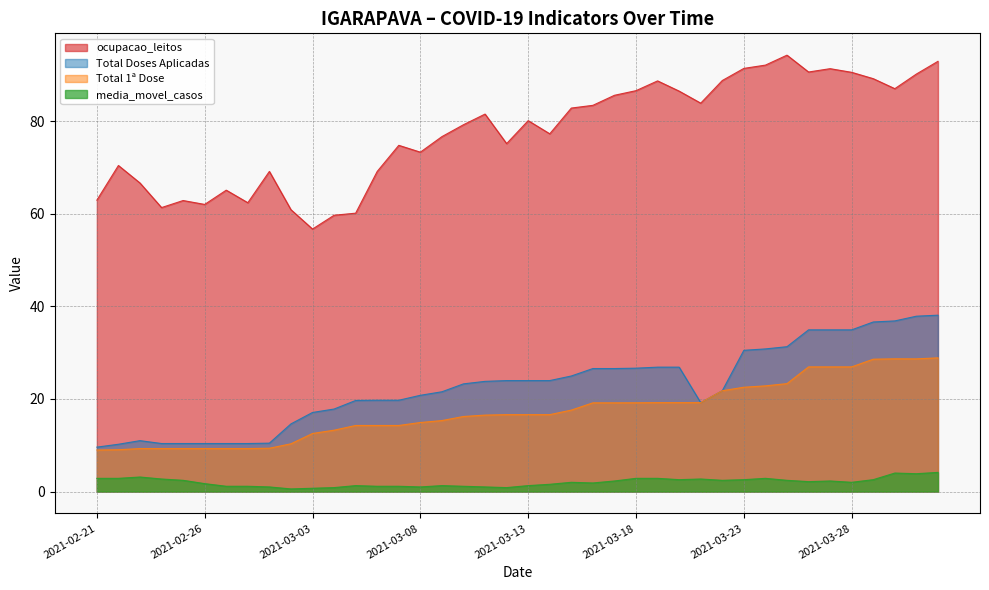

At which category does ocupacao_leitos reach its first local valley?

2021-02-24